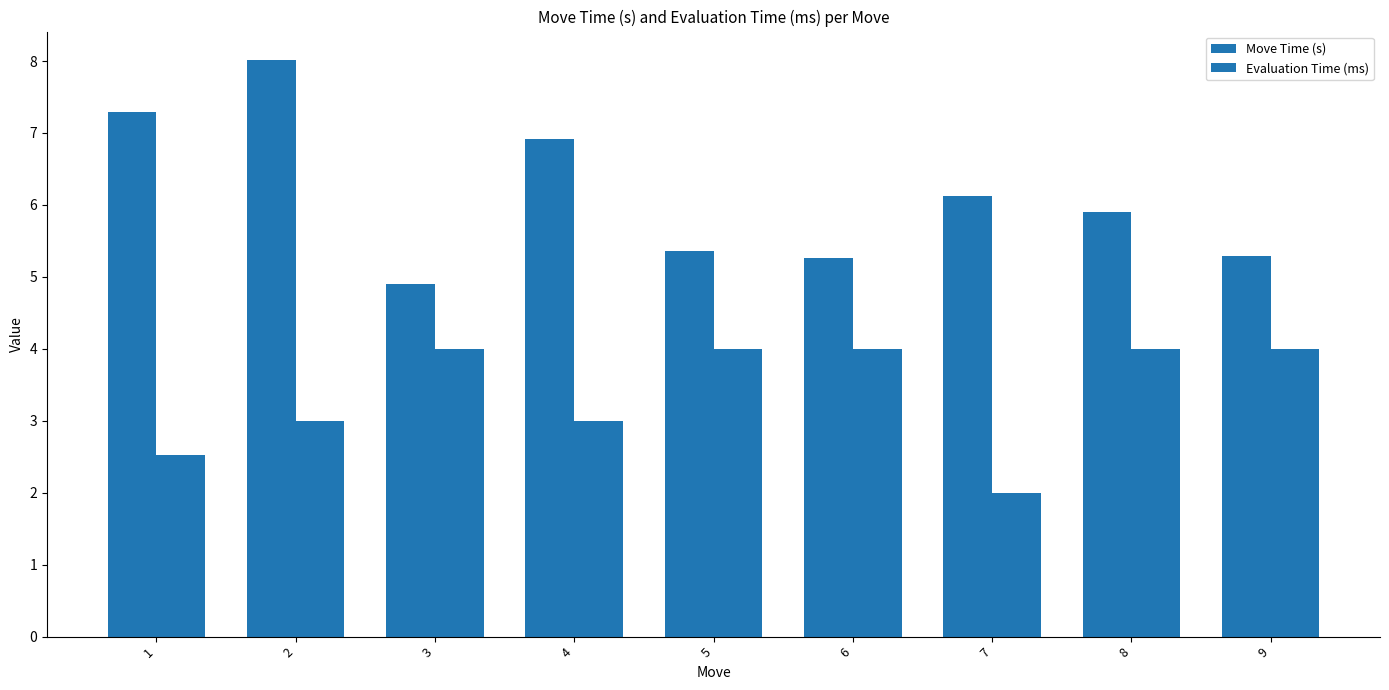

What is the spread (max minus min) of values at 7?

4.1